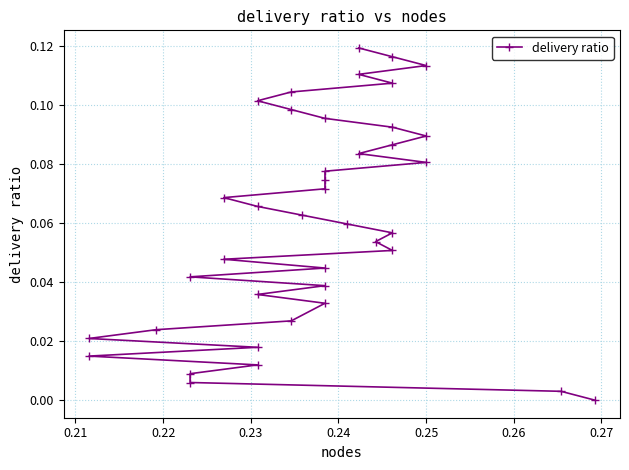

True or false: the data has more than 0 interior local peaks.

False